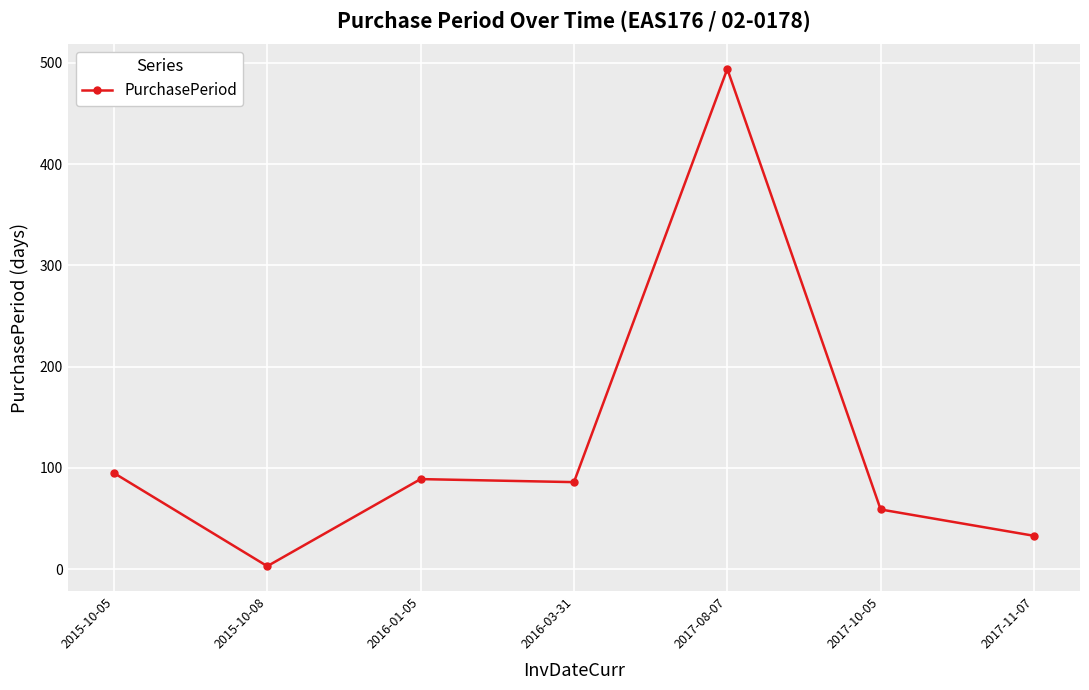

Between 2017-10-05 and 2016-01-05, which is larger?

2016-01-05